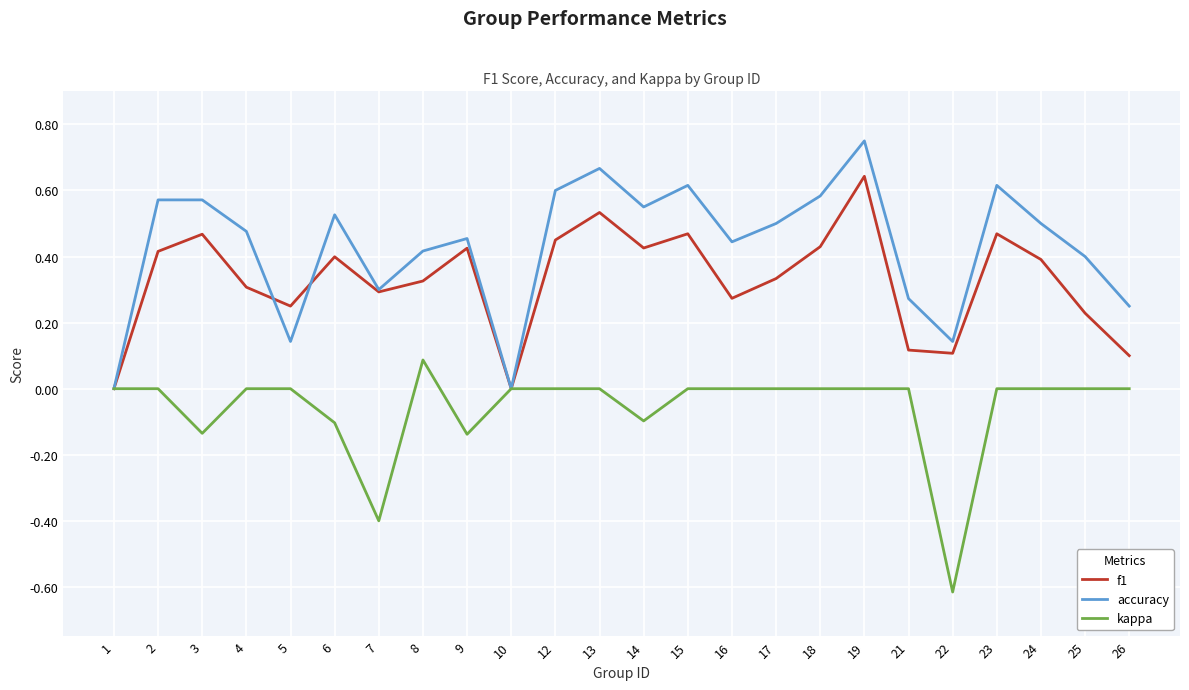

Which series ends up on top after the final intersection of f1 and accuracy?

accuracy